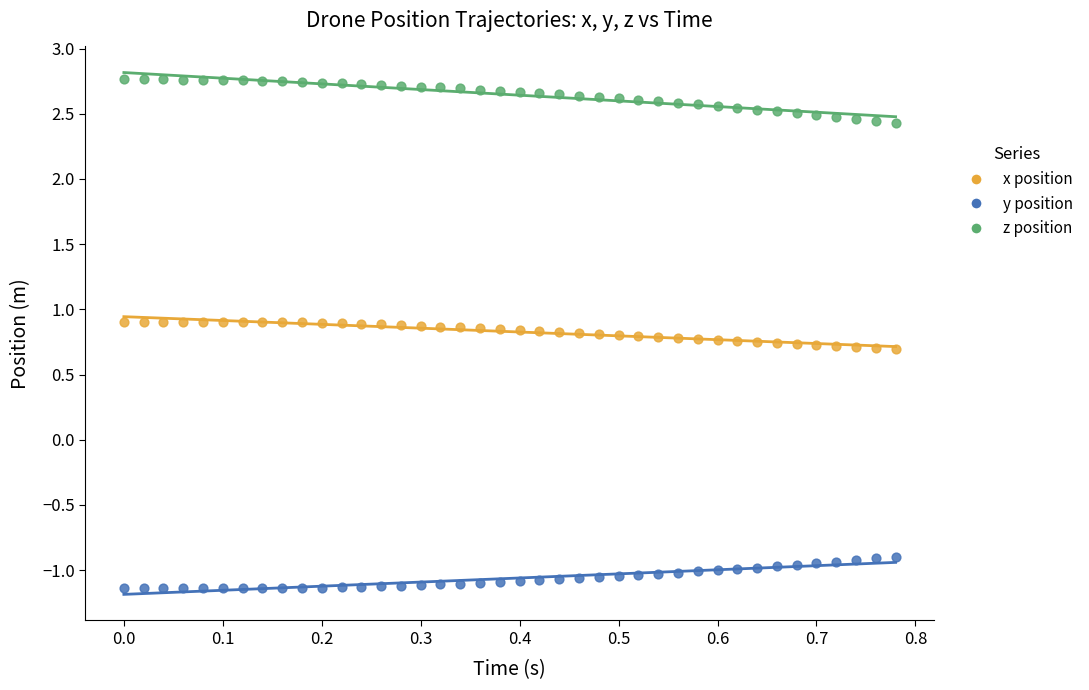

Which series reaches the minimum Y coordinate?

y position